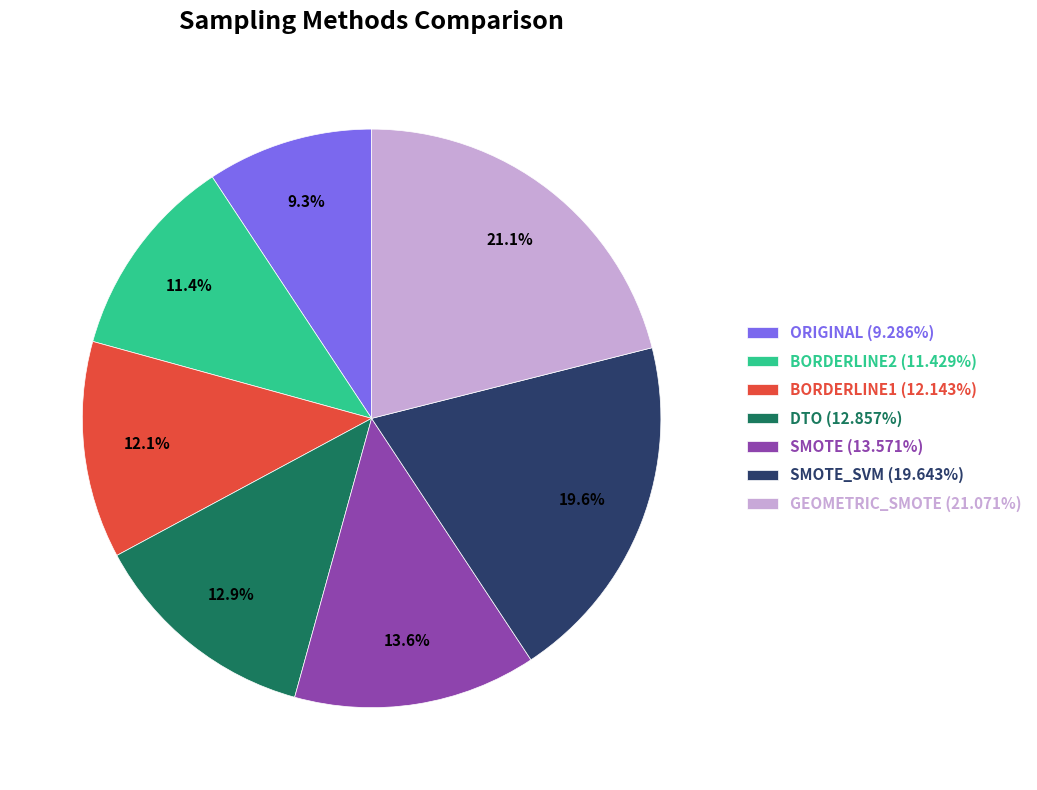

Combined, do SMOTE_SVM (19.643%) and GEOMETRIC_SMOTE (21.071%) account for over 50%?

No